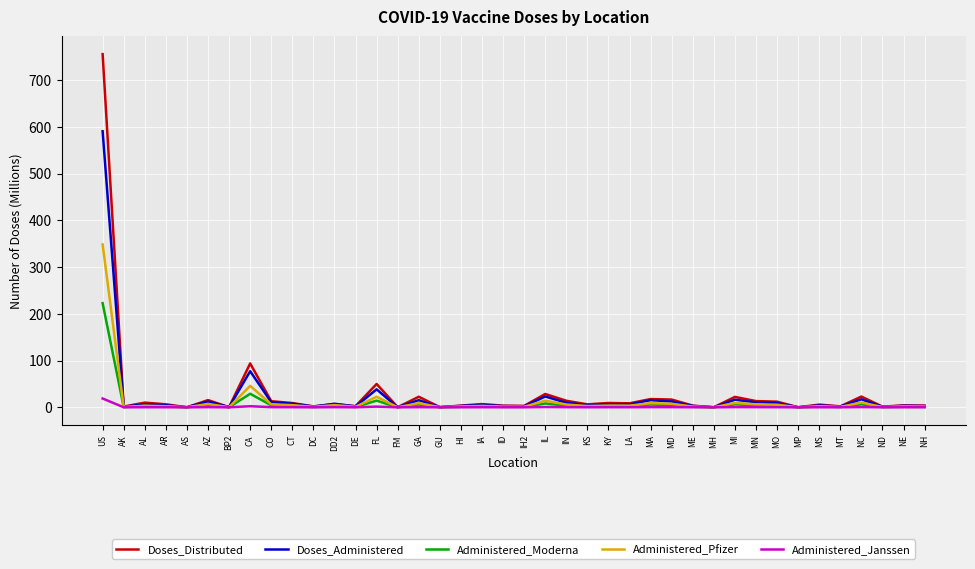

True or false: Administered_Pfizer has a value of 3.7 at KY.

True